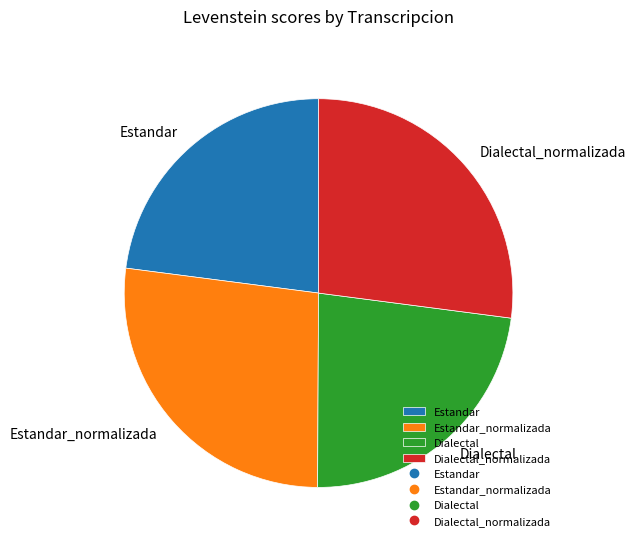

Does Dialectal account for over 50% of the chart?

No